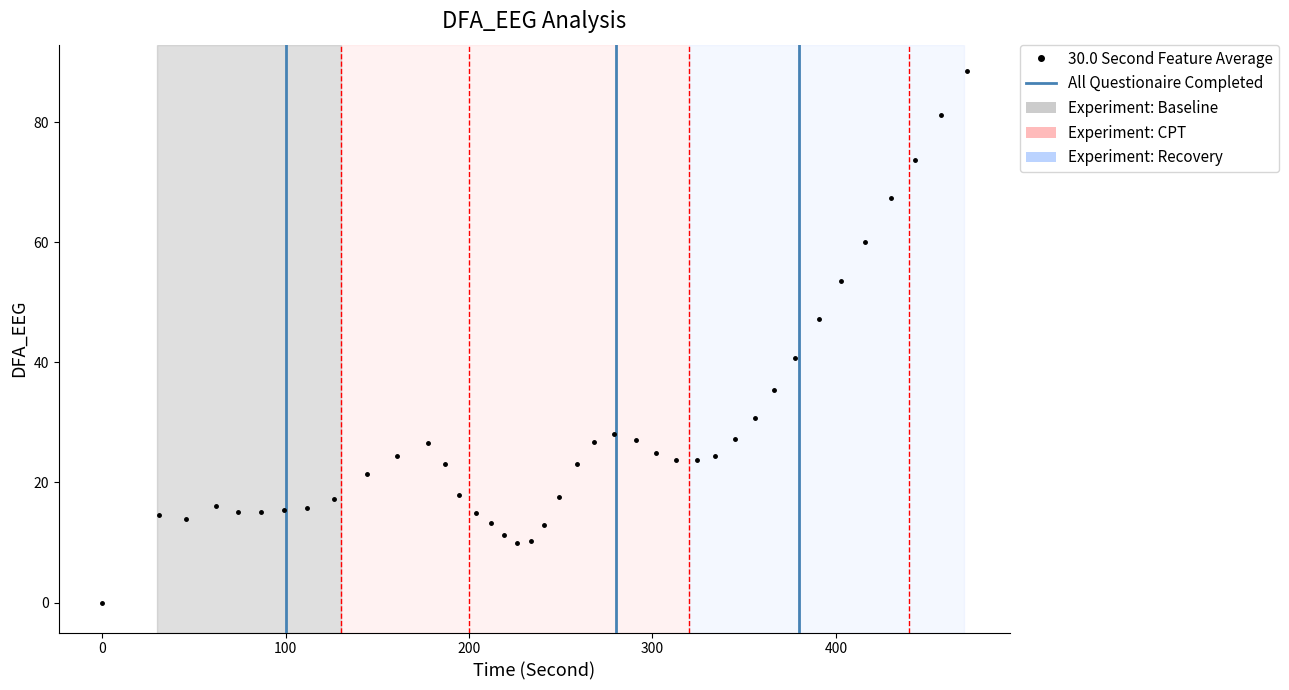

What is the difference between the maximum and second lowest values?

78.6